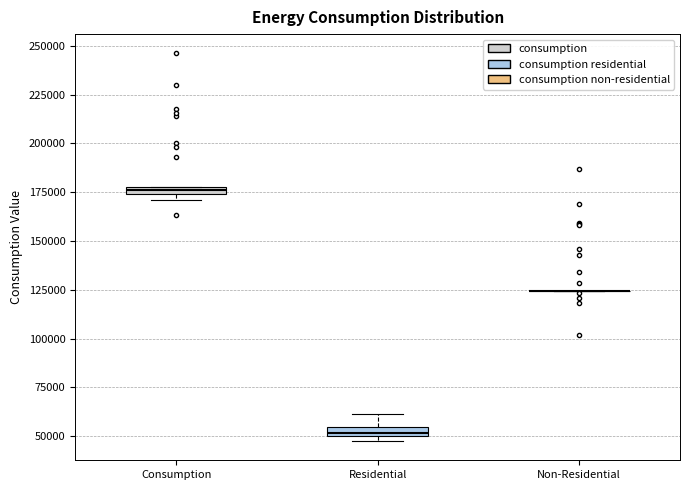

Where is the lower edge of the box for Consumption on the y-axis? The values are not printed on the chart, so give them approximately, as read against the axis.

175000